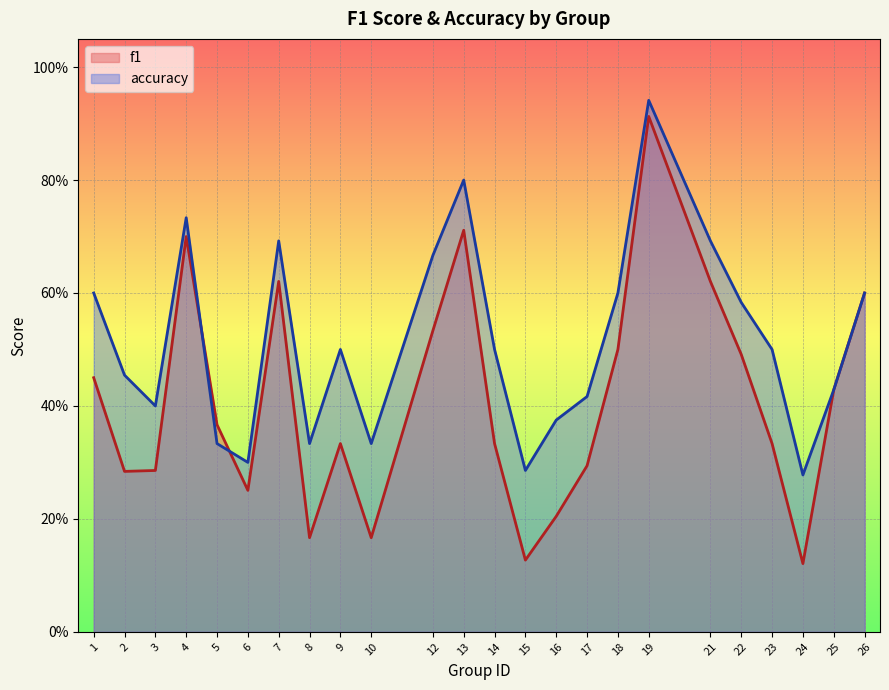

Is the value of accuracy at 14 greater than the value of f1 at 25?

Yes